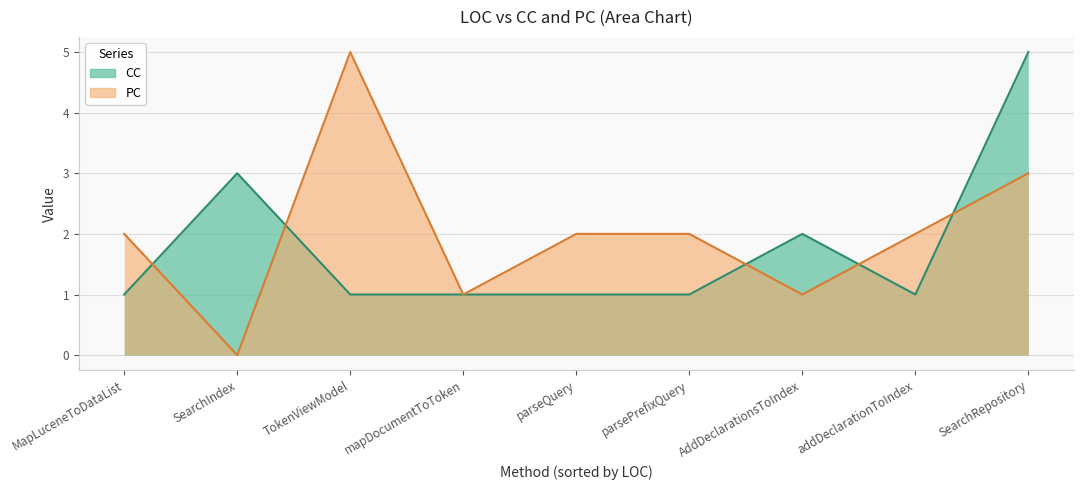

The CC series shows 0 at MapLuceneToDataList. True or false?

False